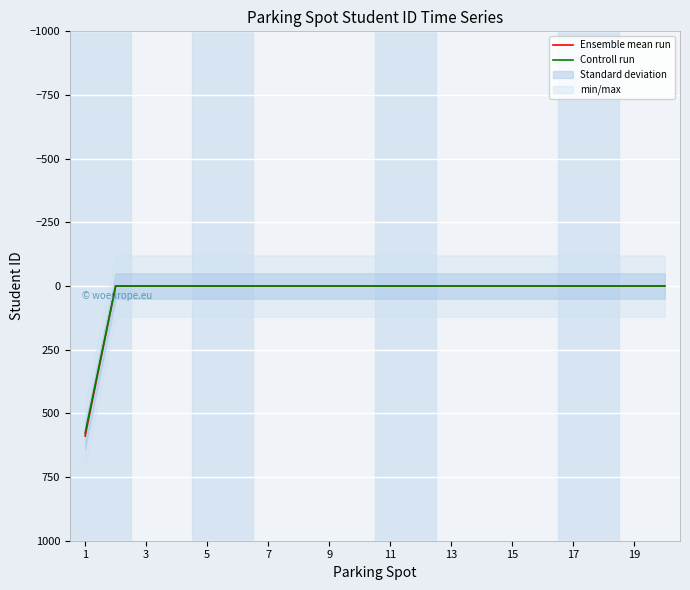

Rank the series by their maximum value, from lowest to highest.

Controll run, Ensemble mean run